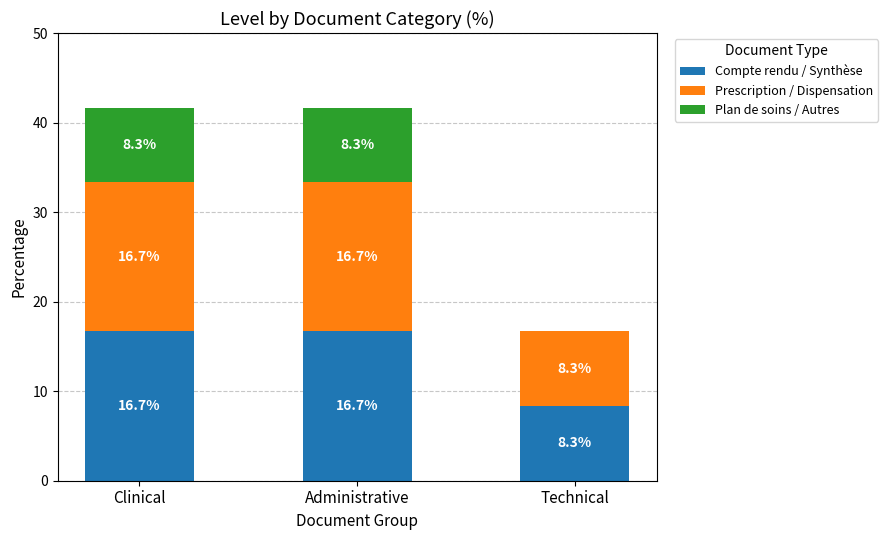

The Compte rendu / Synthèse series shows 8.3 at Technical. True or false?

True